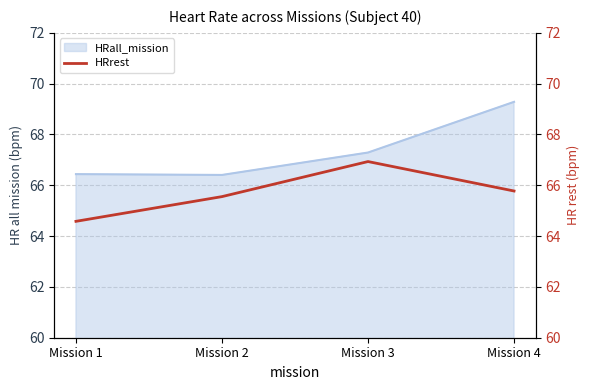

Where does the HRall_mission series first go above 67?

Mission 3